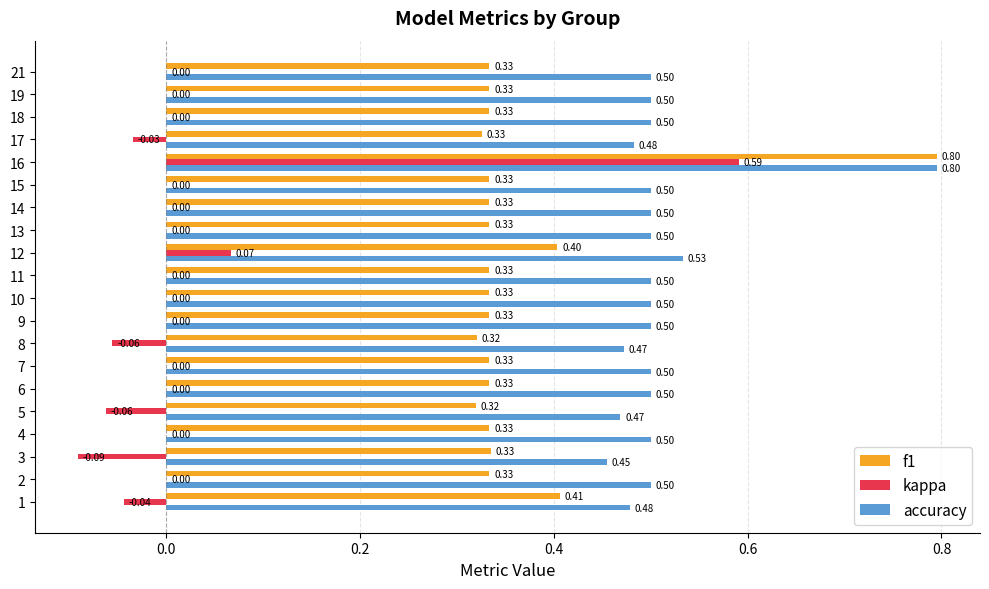

What is the total value across all series at 15?

0.8